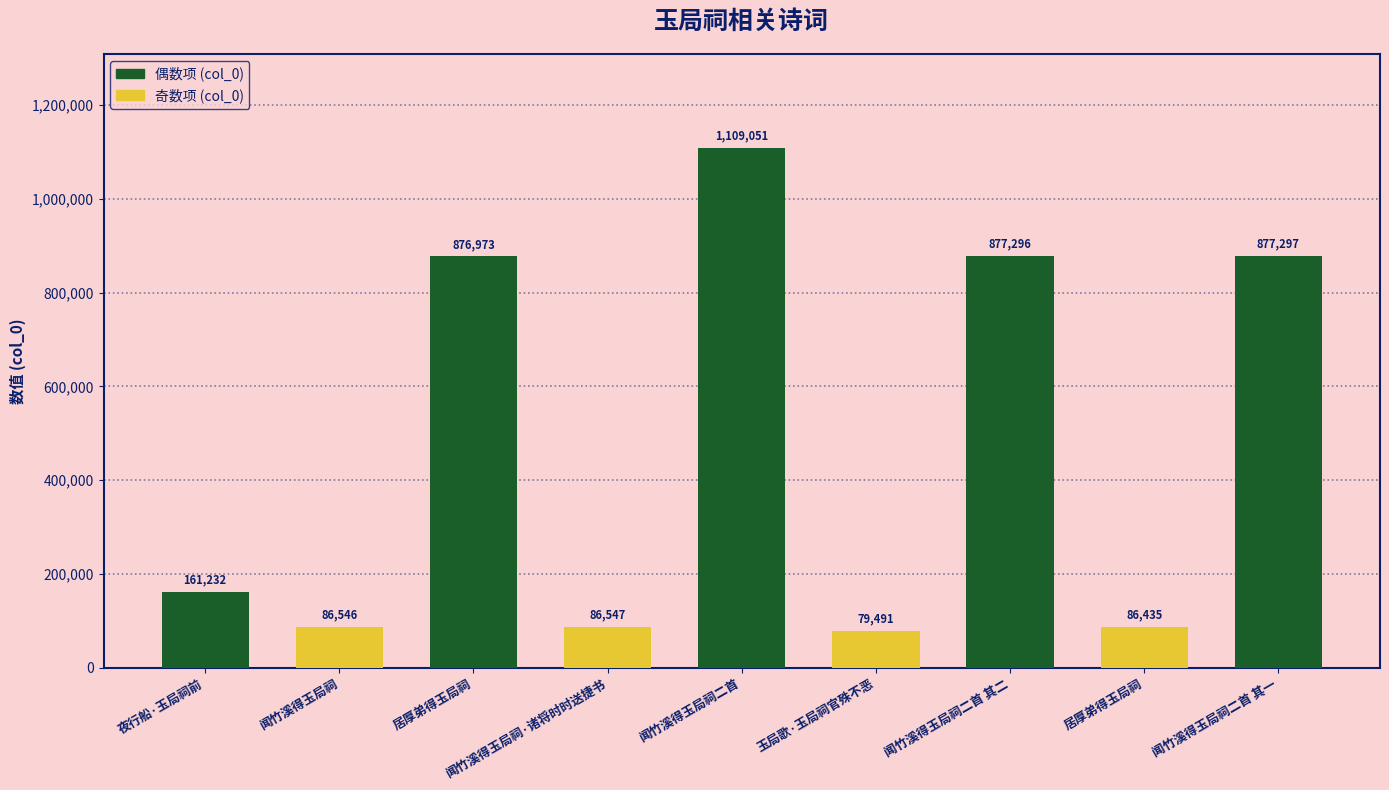

Reading right to left, transcribe all the data shown in this chart.

闻竹溪得玉局祠二首 其一=877297	居厚弟得玉局祠=86435	闻竹溪得玉局祠二首 其二=877296	玉局歌·玉局祠官殊不恶=79491	闻竹溪得玉局祠二首=1109051	闻竹溪得玉局祠·诸将时时送捷书=86547	居厚弟得玉局祠=876973	闻竹溪得玉局祠=86546	夜行船·玉局祠前=161232